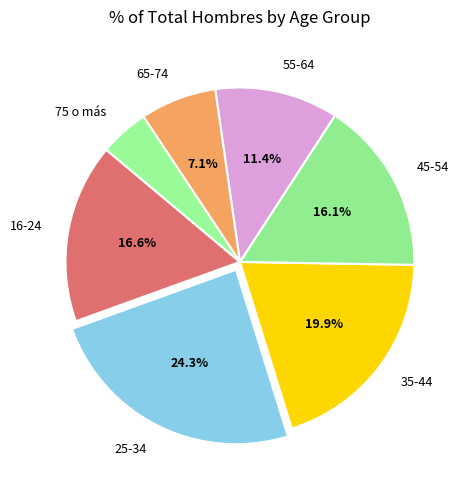

What is the smallest slice in the pie chart?

75 o más